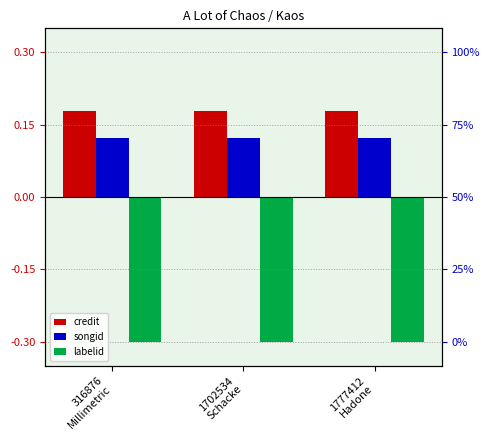

List the series in order of their peak value, highest first.

credit, songid, labelid